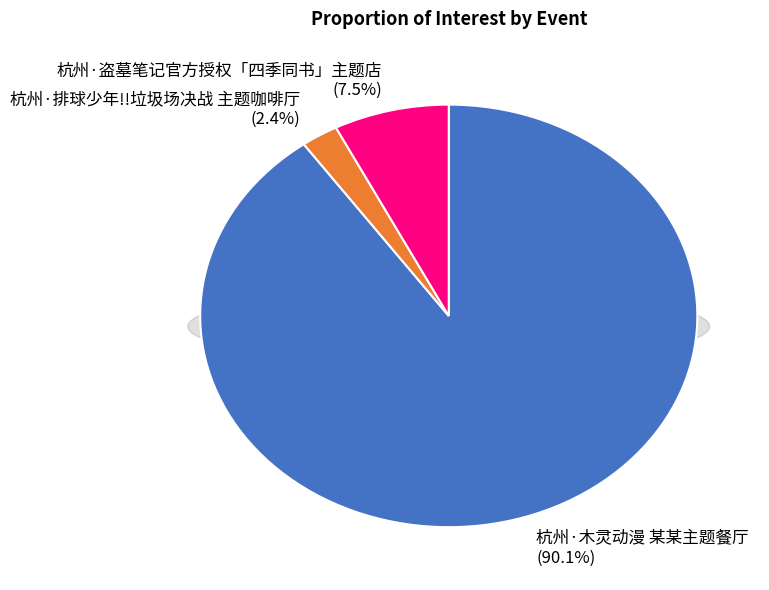

To the nearest percent, what portion does 杭州·盗墓笔记官方授权「四季同书」主题店 represent?

7%